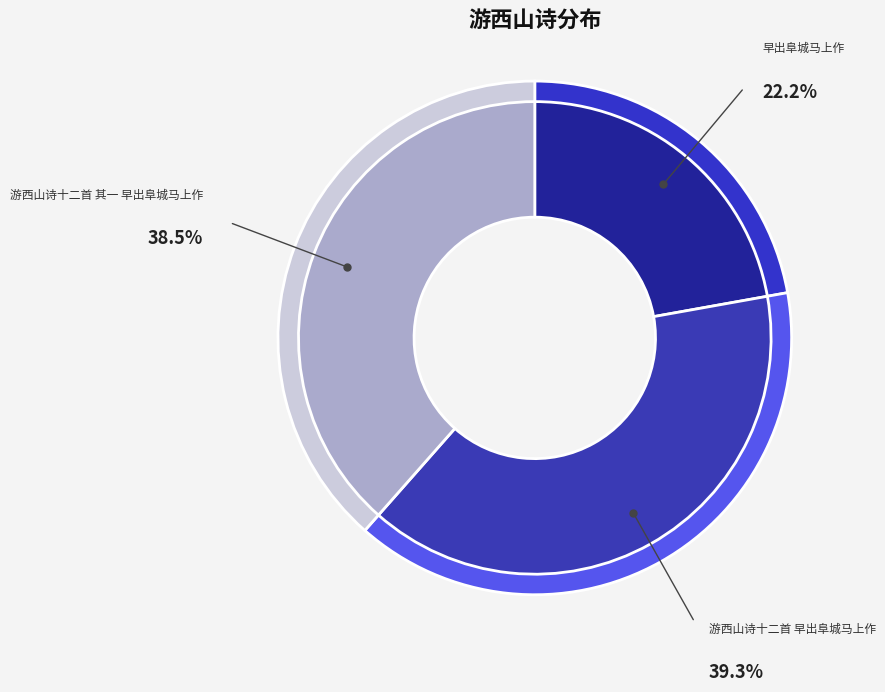

True or false: 游西山诗十二首 早出阜城马上作 accounts for 39% of the total.

True